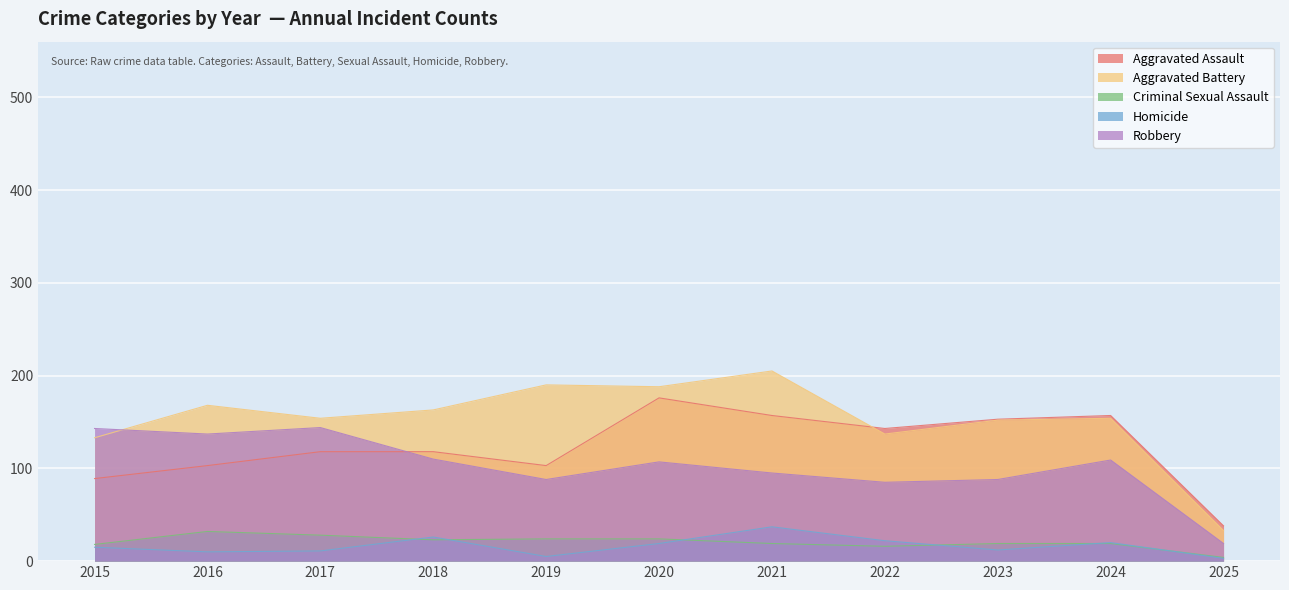

List the series in order of their peak value, highest first.

Aggravated Battery, Aggravated Assault, Robbery, Homicide, Criminal Sexual Assault